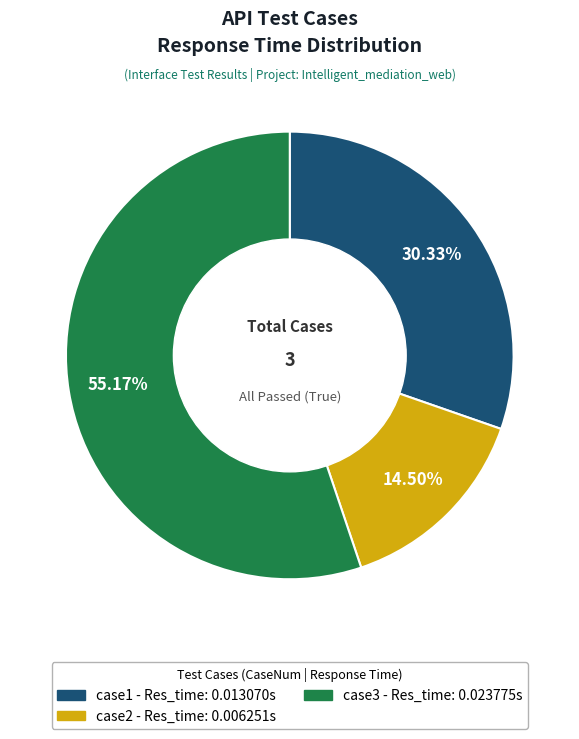

Rank the categories by value from lowest to highest.

case2, case1, case3